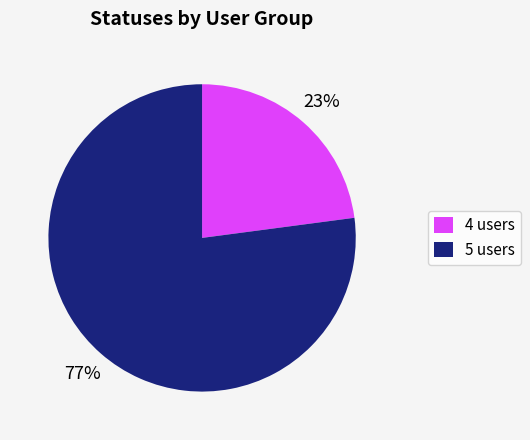

Between 5 users and 4 users, which is larger?

5 users